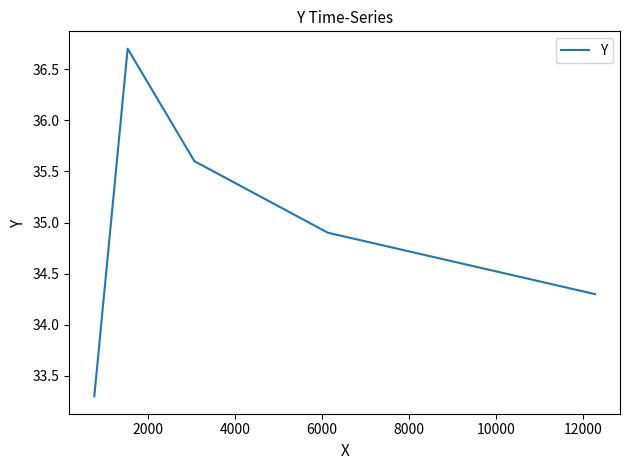

What is the smallest value displayed?

33.3